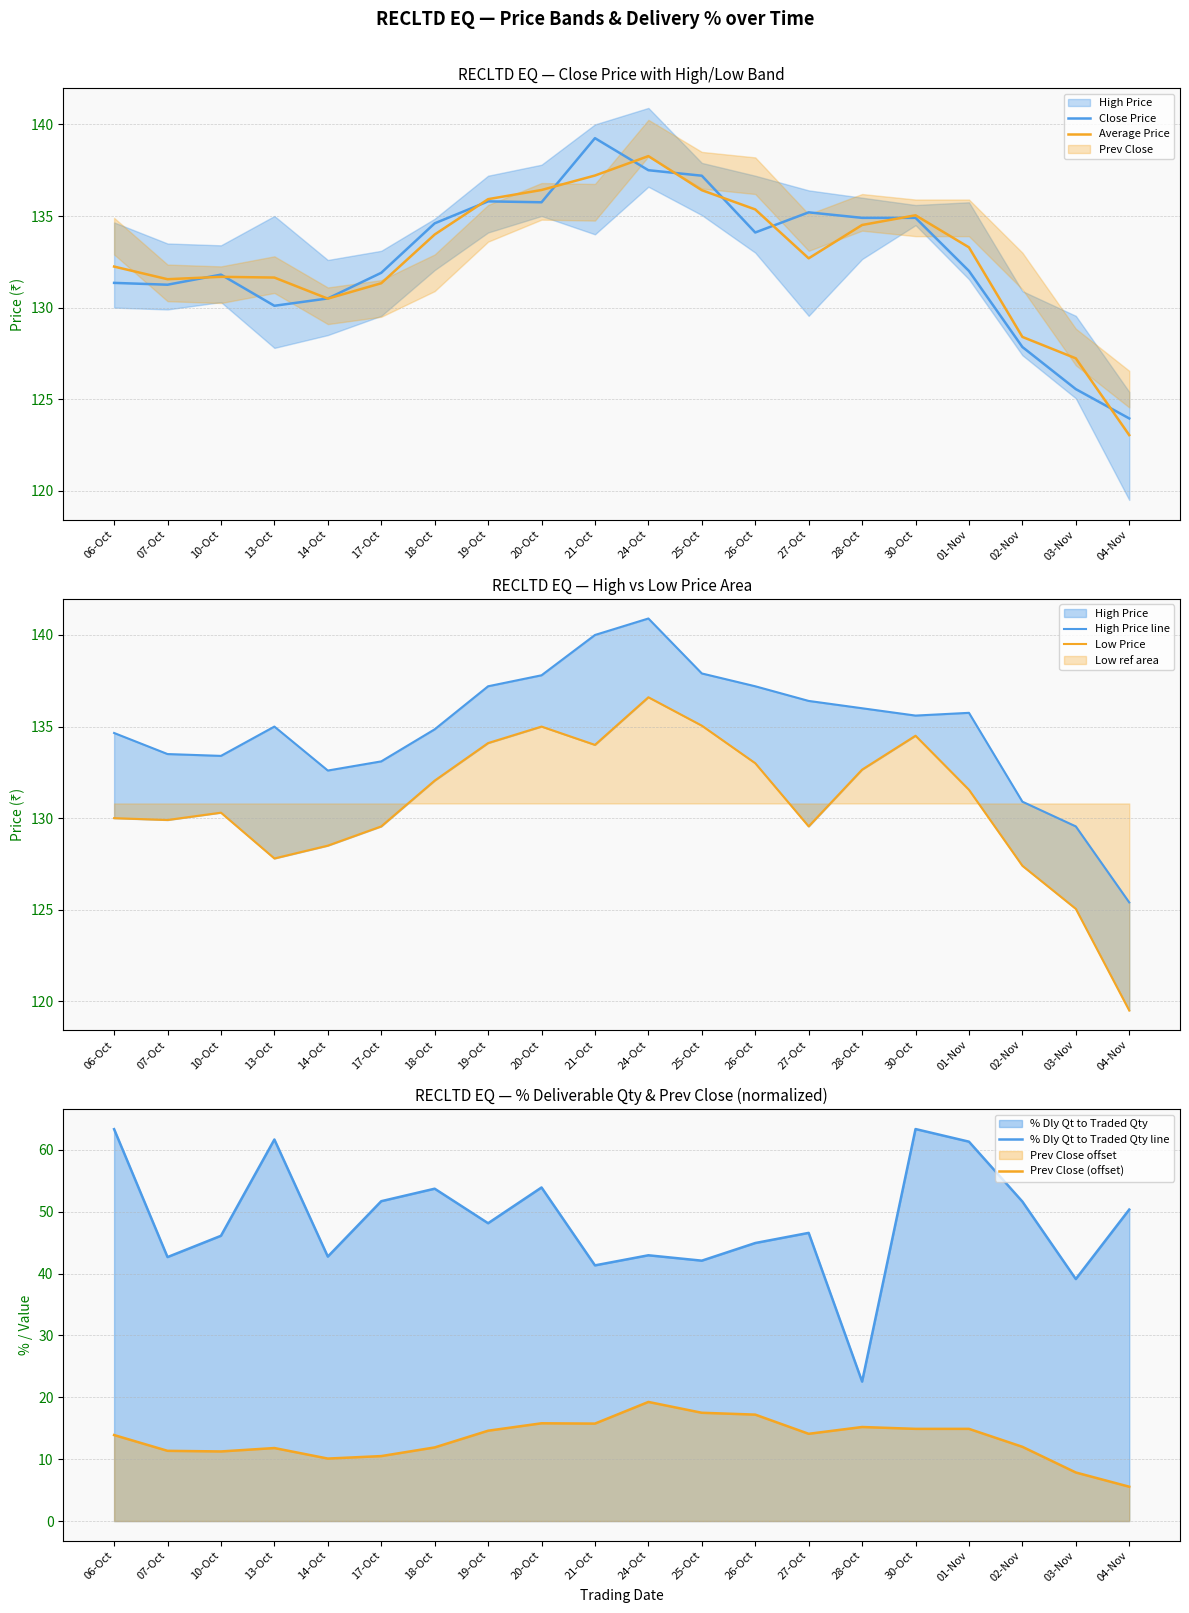

What is the value of the Low Price point at the 13th from the left?

133.0